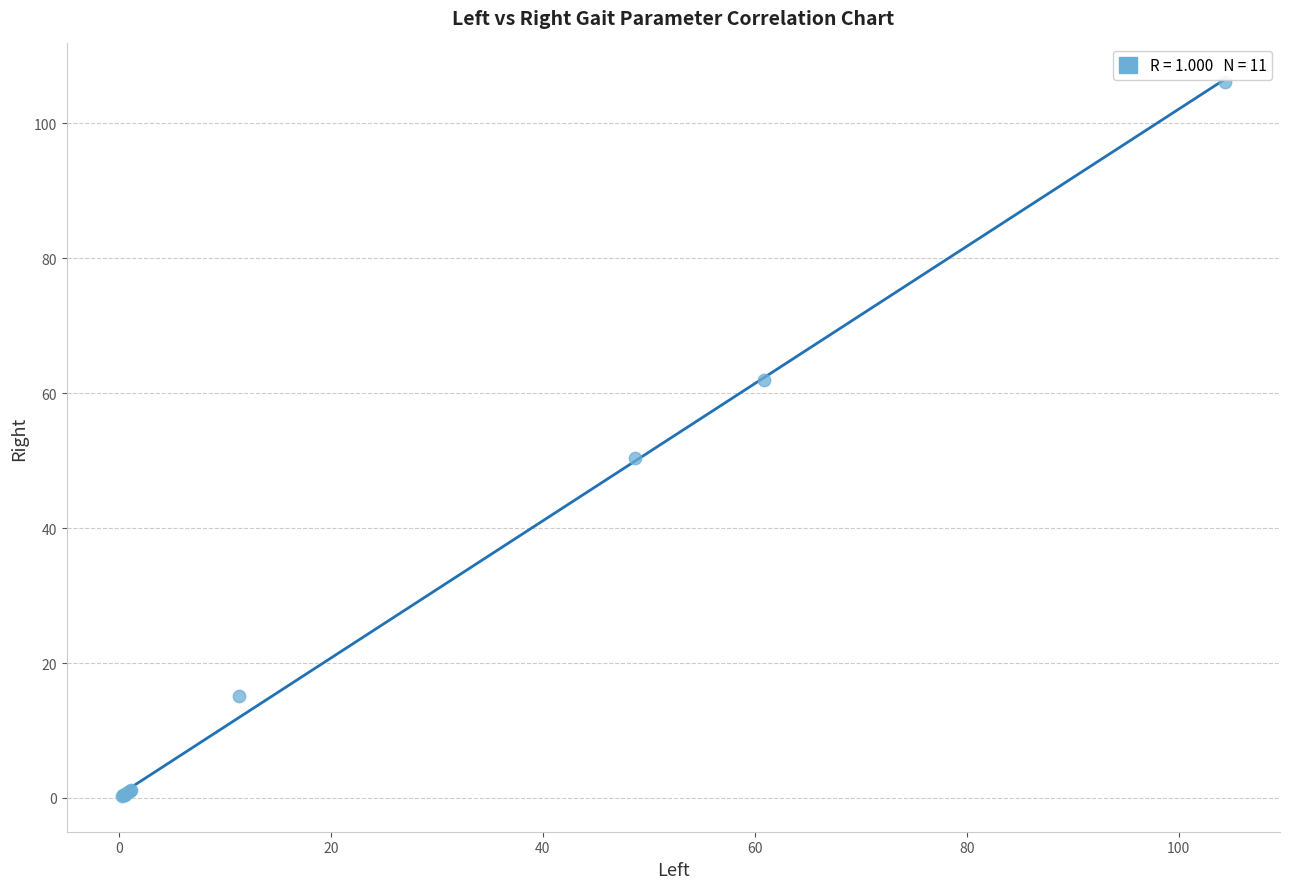

What Y value in the scatter plot is closest to 53?

50.4